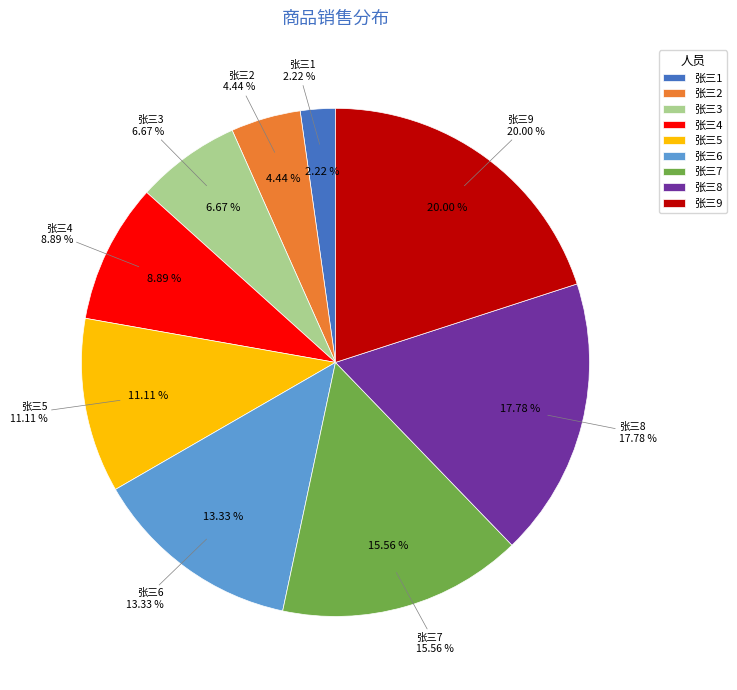

Is it true that 张三2 is 16% of the pie?

False